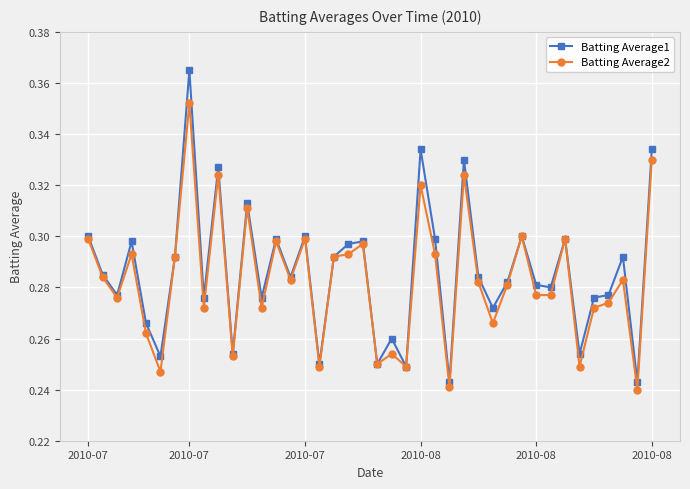

List the series in order of their peak value, highest first.

Batting Average1, Batting Average2